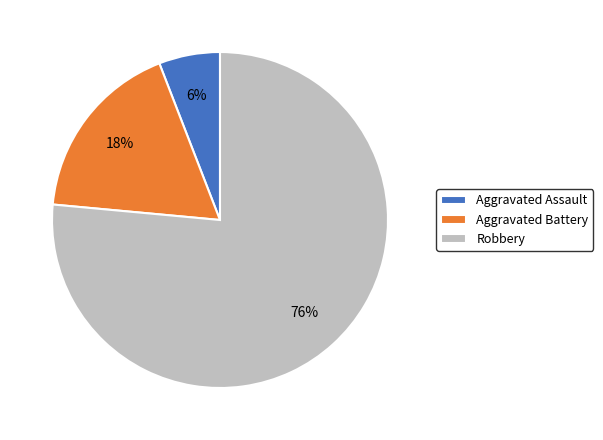

Does any single category account for the majority?

Yes